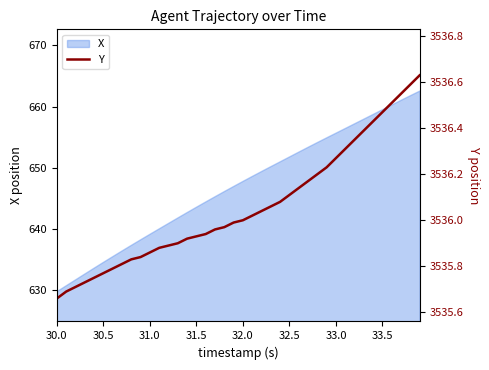

The value of X at 33.0 is 655.8. True or false?

True